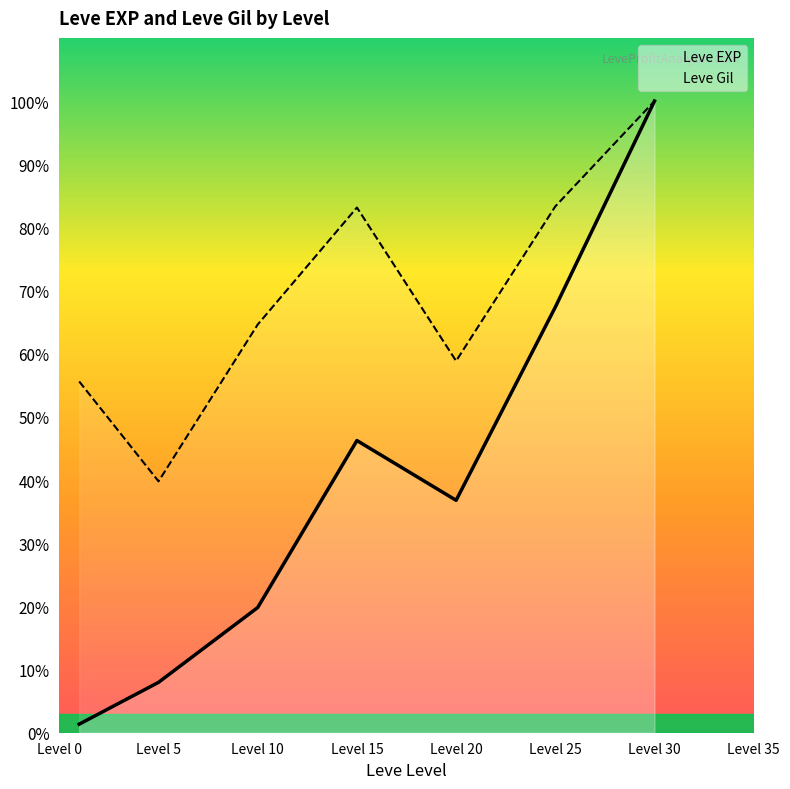

What value does the Leve Gil series have at Level 5?

39.8